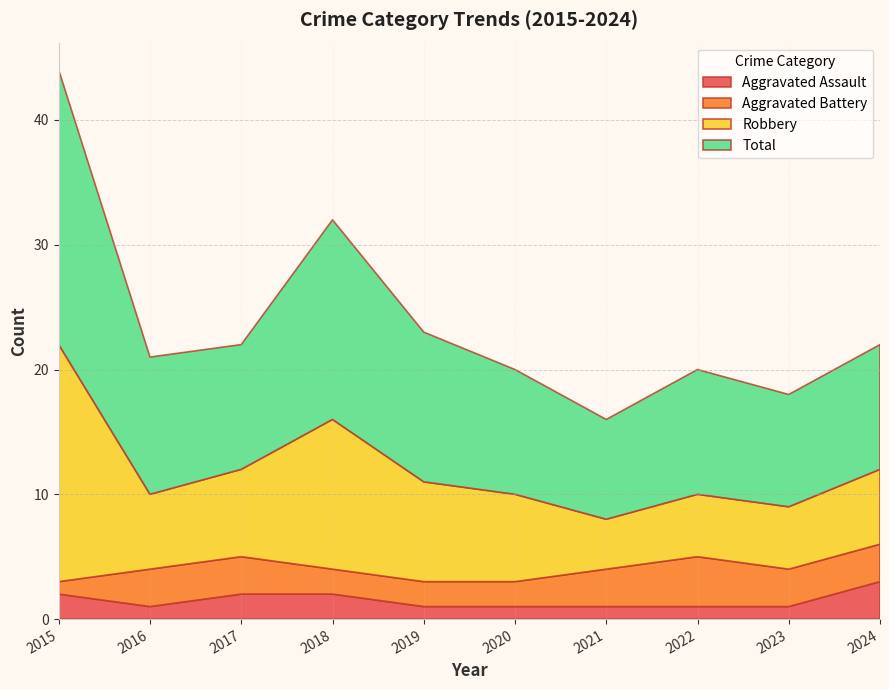

Reading right to left, what are all the values shown in this chart?

Aggravated Assault: 3	1	1	1	1	1	2	2	1	2
Aggravated Battery: 3	3	4	3	2	2	2	3	3	1
Robbery: 6	5	5	4	7	8	12	7	6	19
Total: 10	9	10	8	10	12	16	10	11	22